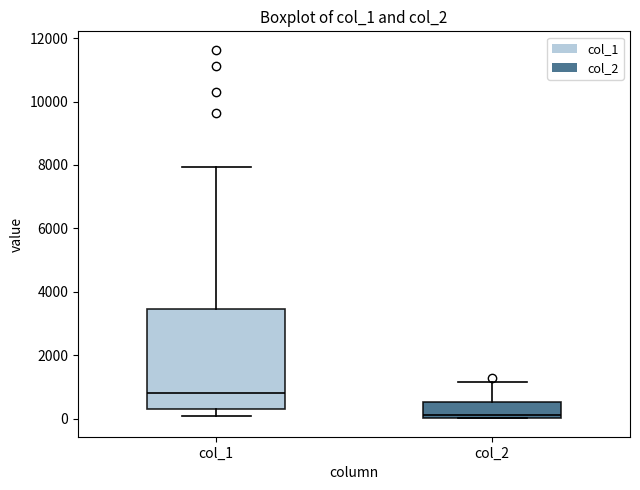

Reading left to right, read every box against the y-axis: the position of its median line, the range the box covers, and the ends of its whiskers. The values are not printed on the chart, so give them approximately, as read against the axis.

col_1: median 800, box 200 to 3400, whiskers 200 (just below the box's lower edge) to 8000
col_2: median 200, box 0 to 600, whiskers 0 to 1200